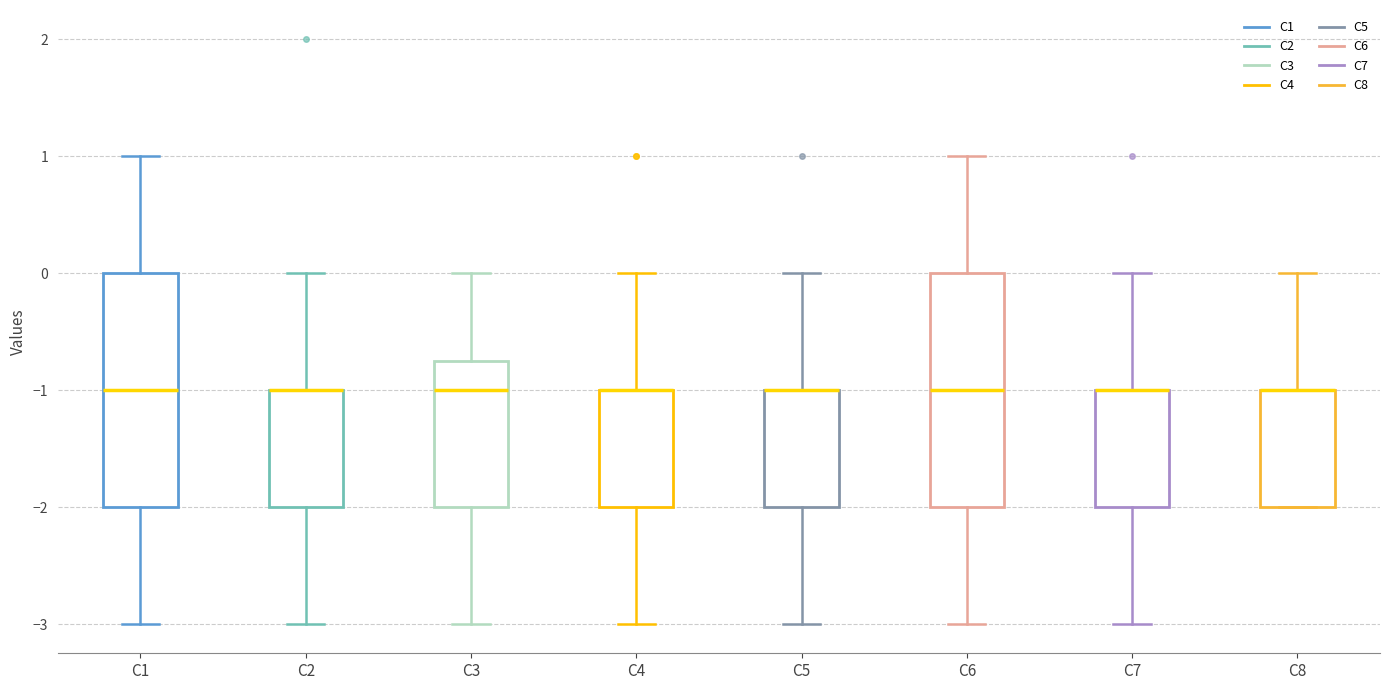

Reading left to right, read every box against the y-axis: the position of its median line, the range the box covers, and the ends of its whiskers. The values are not printed on the chart, so give them approximately, as read against the axis.

C1: median -1.0, box -2.0 to 0.0, whiskers -3.0 to 1.0
C2: median -1.0 (drawn on the box's upper edge), box -2.0 to -1.0, whiskers -3.0 to 0.0
C3: median -1.0, box -2.0 to -0.7, whiskers -3.0 to 0.0
C4: median -1.0 (drawn on the box's upper edge), box -2.0 to -1.0, whiskers -3.0 to 0.0
C5: median -1.0 (drawn on the box's upper edge), box -2.0 to -1.0, whiskers -3.0 to 0.0
C6: median -1.0, box -2.0 to 0.0, whiskers -3.0 to 1.0
C7: median -1.0 (drawn on the box's upper edge), box -2.0 to -1.0, whiskers -3.0 to 0.0
C8: median -1.0 (drawn on the box's upper edge), box -2.0 to -1.0, whiskers -2.0 to 0.0